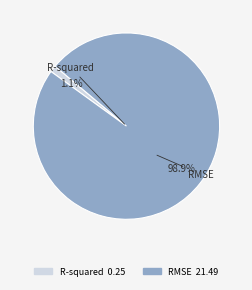

Combined, do R-squared and RMSE account for over 50%?

Yes